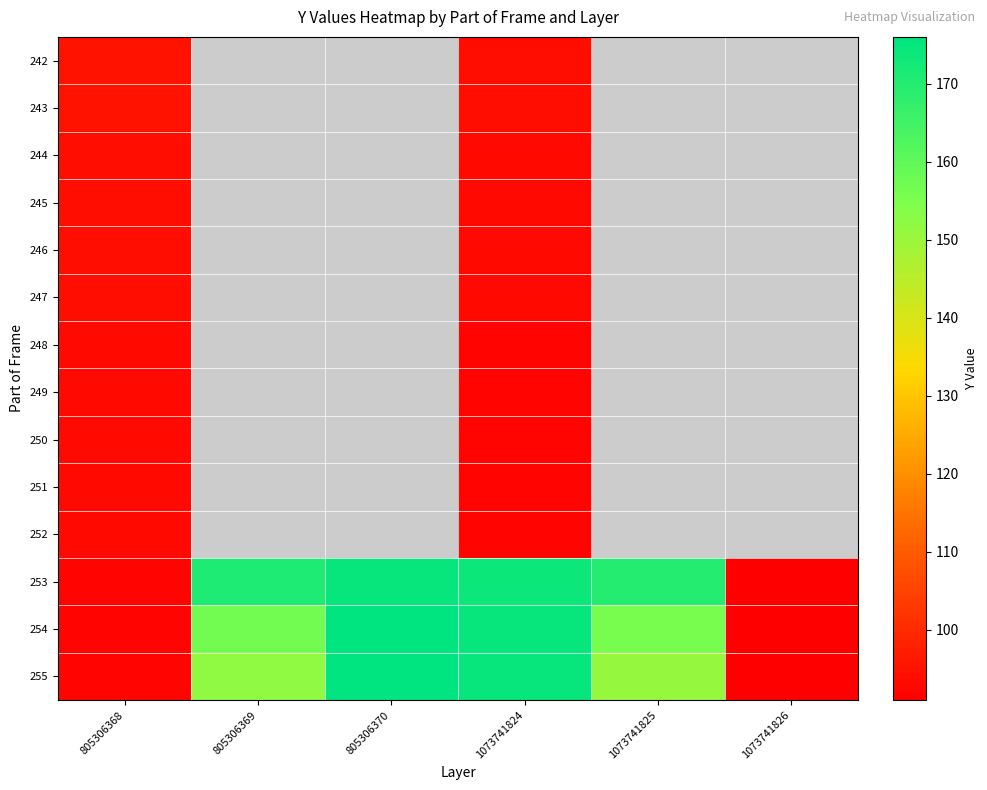

Rank the series by their maximum value, from highest to lowest.

254, 255, 253, 242, 243, 244, 245, 246, 247, 248, 249, 250, 251, 252